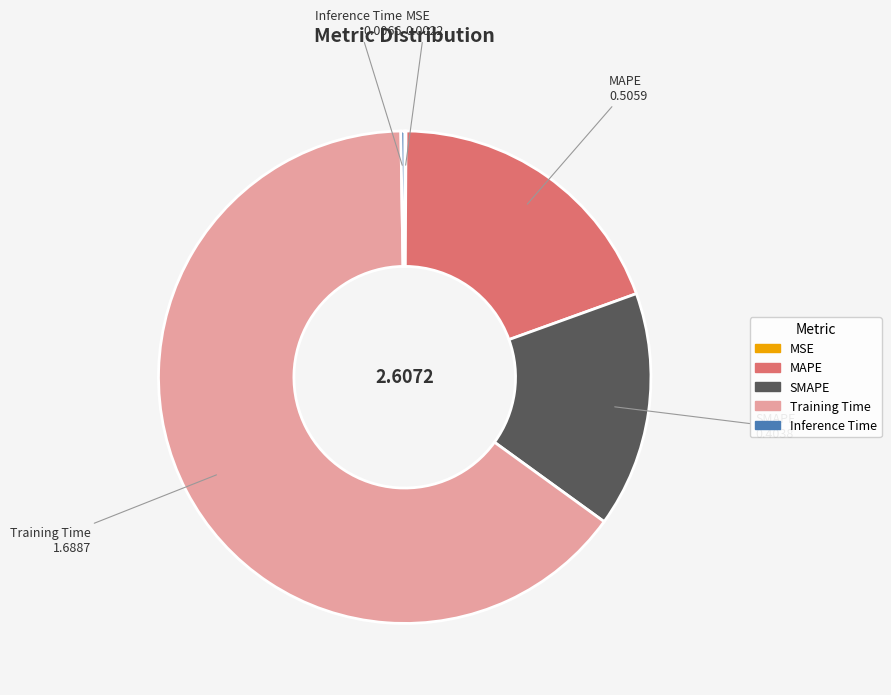

What is the largest slice in the pie chart?

Training Time